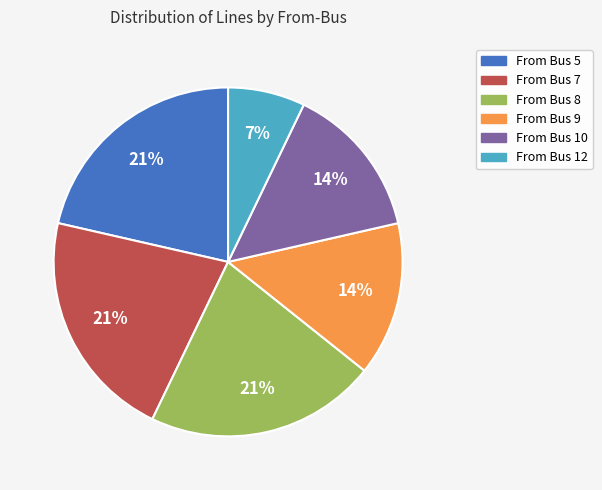

Which slice is the smallest?

From Bus 12